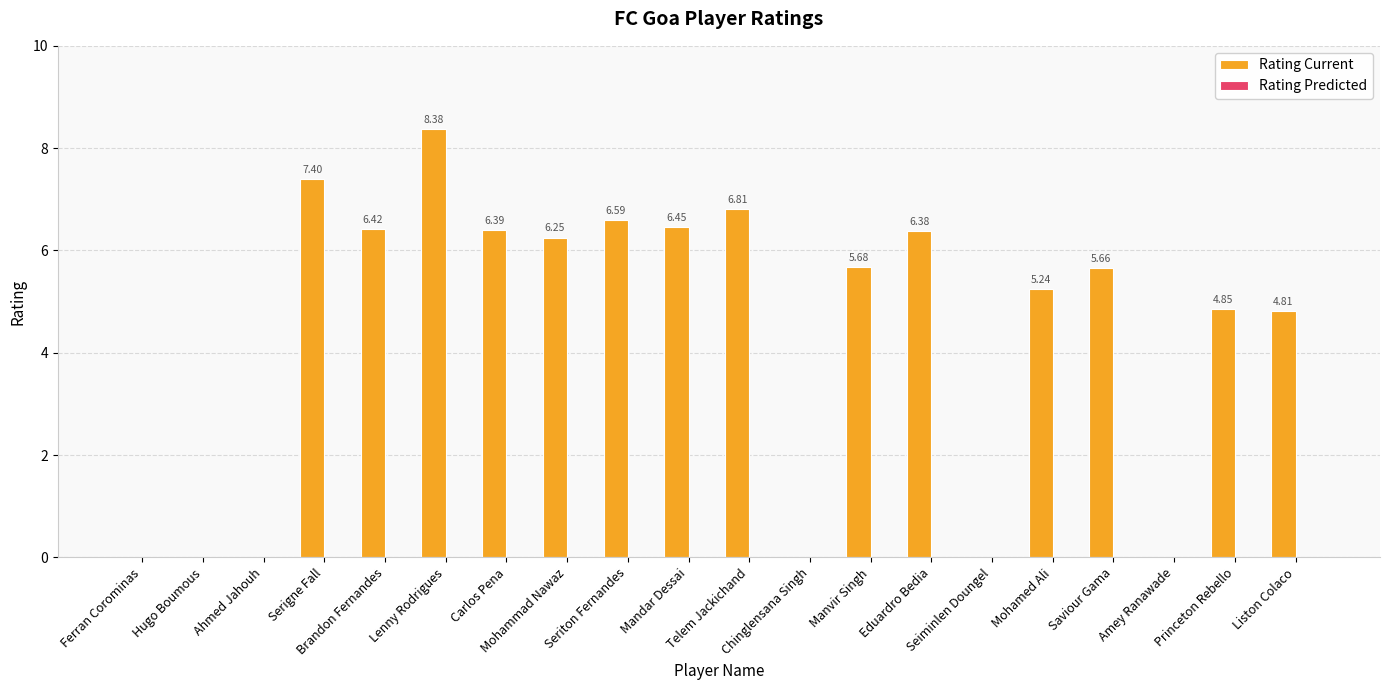

Which category has the lowest value across all series?

Ferran Corominas